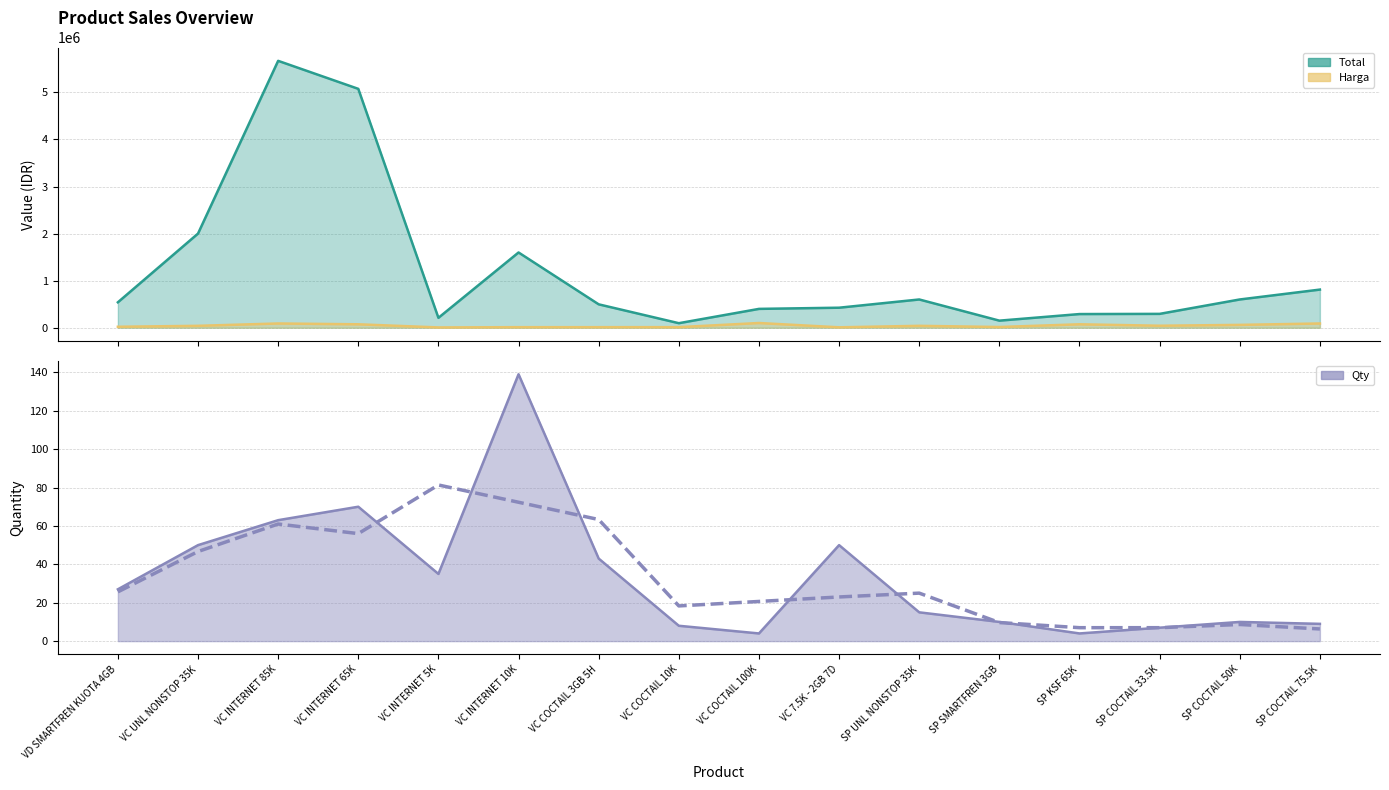

Reading right to left, extract all data points from this chart.

Total: 810000	600000	294000	290000	150000	600000	425000	400000	96000	496650	1598500	210000	5075000	5670000	2000000	540000
Harga: 90000	60000	42000	72500	15000	40000	8500	100000	12000	11550	11500	6000	72500	90000	40000	20000
Qty: 9	10	7	4	10	15	50	4	8	43	139	35	70	63	50	27